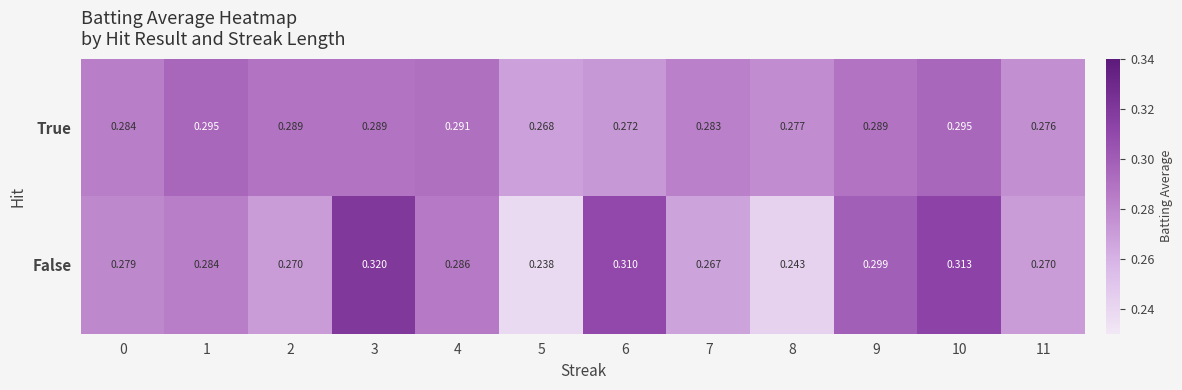

Is the value of False at 1 greater than the value of True at 9?

No